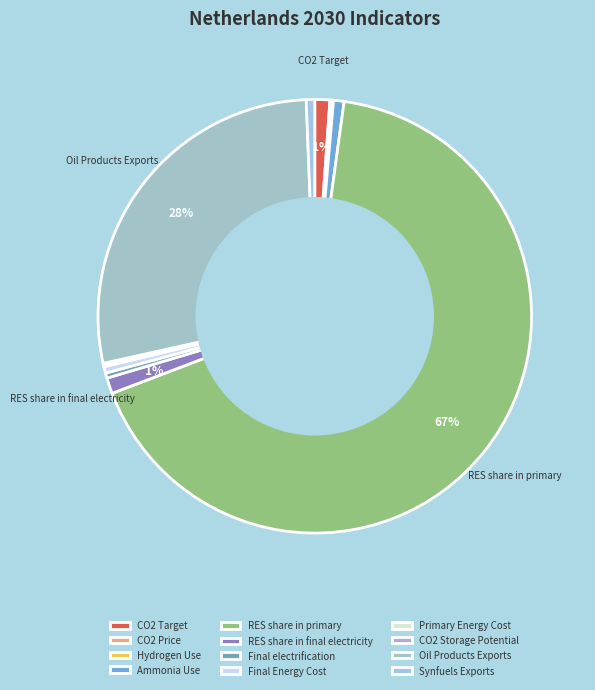

Is it true that Final Energy Cost is 6% of the pie?

False